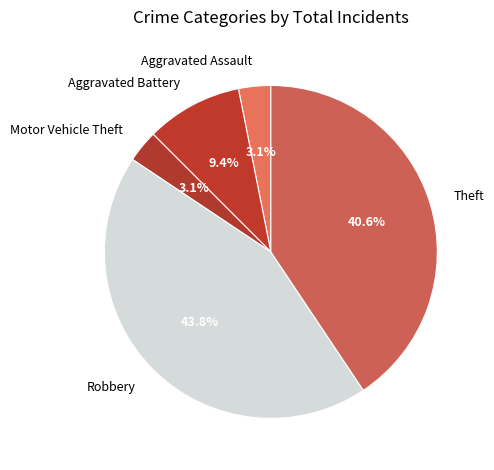

What is the largest slice in the pie chart?

Robbery